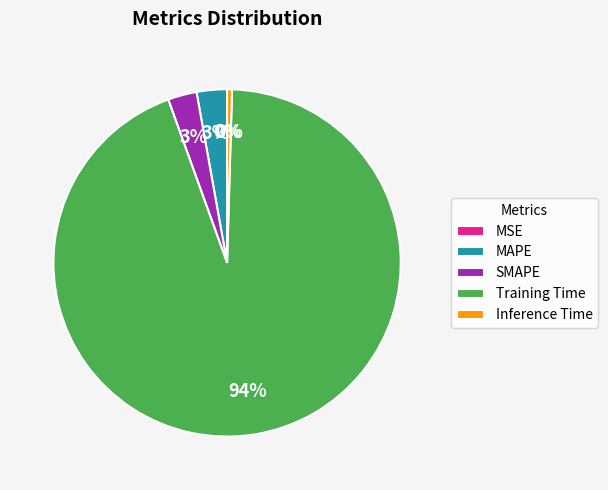

The SMAPE slice represents 3% of the pie. True or false?

True